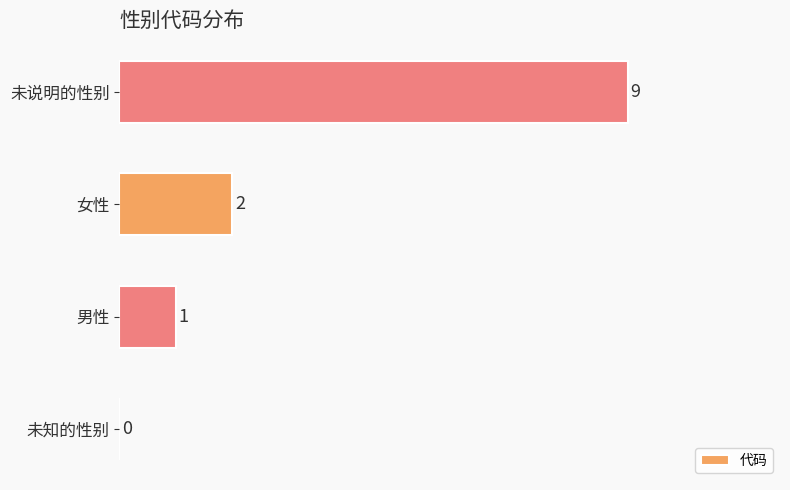

What is the sum of all values?

12